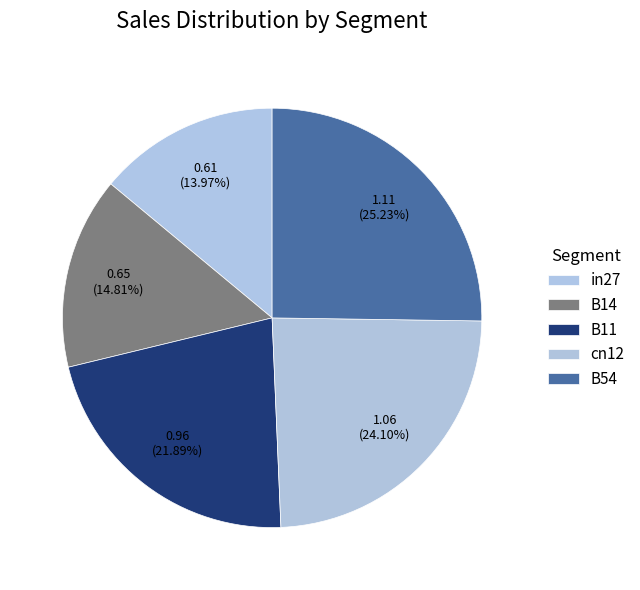

What percentage do B54 and cn12 together represent?

49.3%